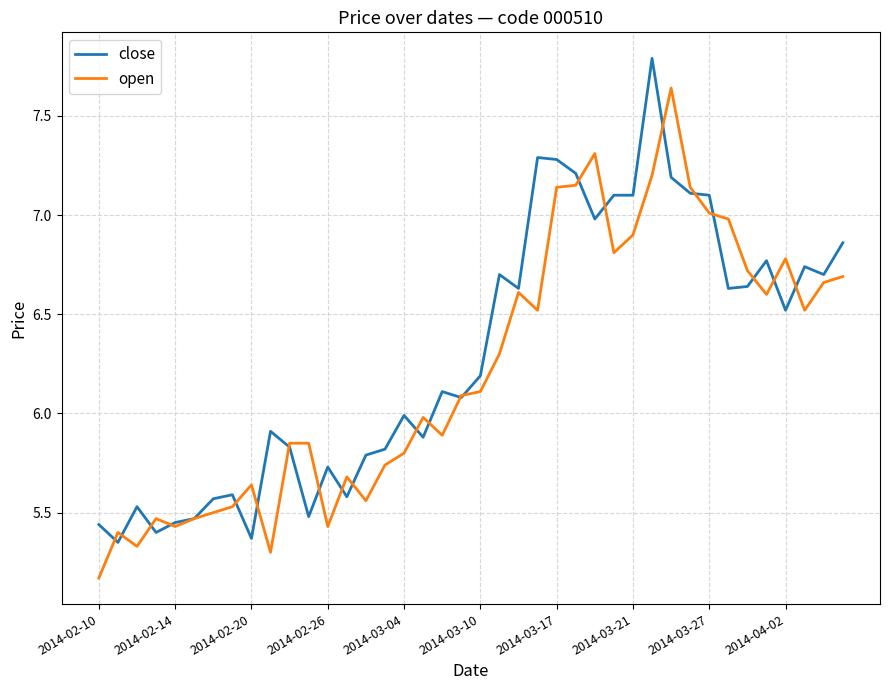

List the series in order of their peak value, lowest first.

open, close